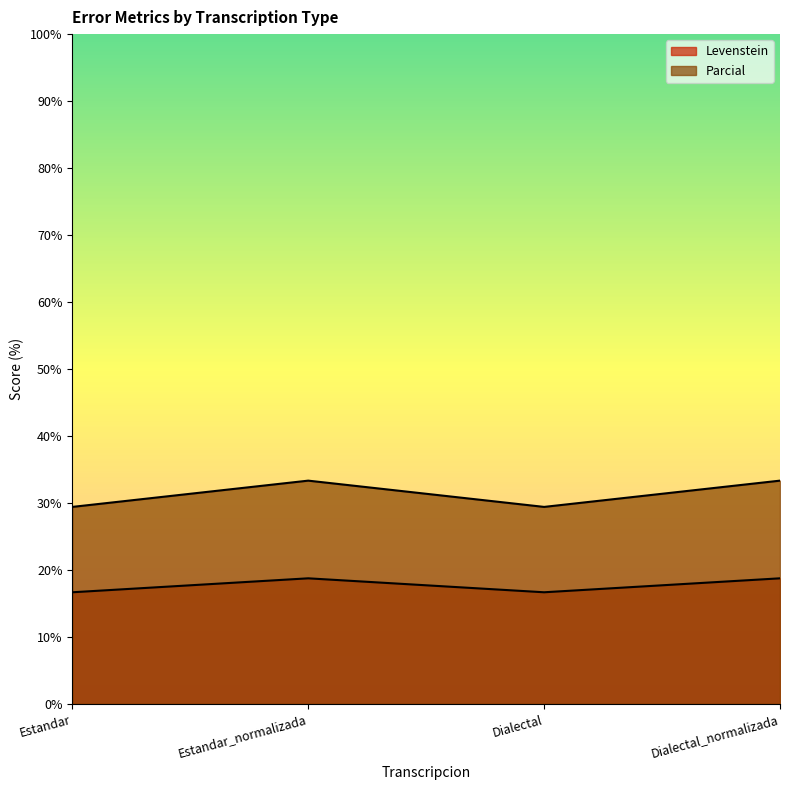

Which category has the lowest value in the Levenstein series?

Estandar